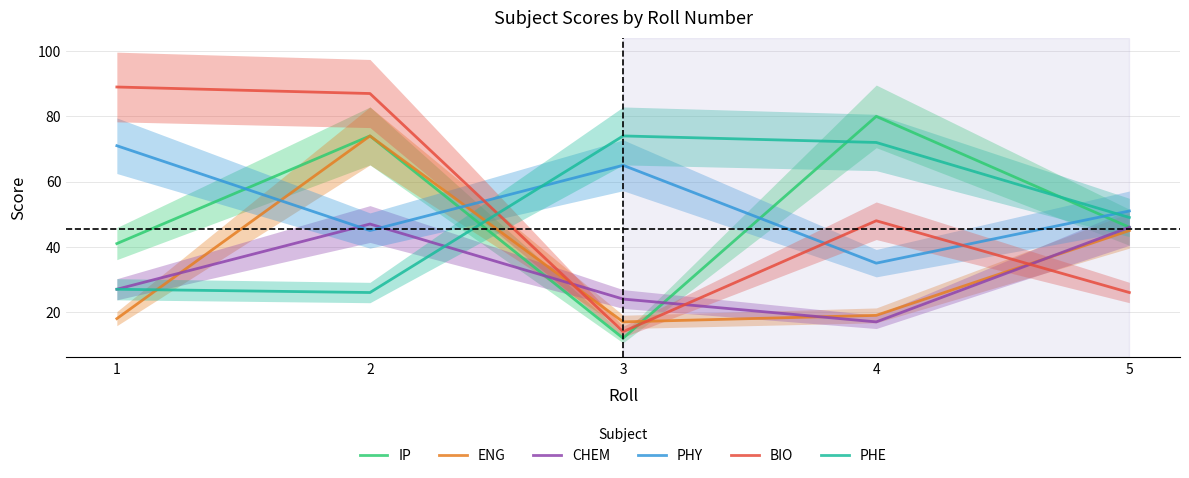

How many values in the IP series exceed 46?

2